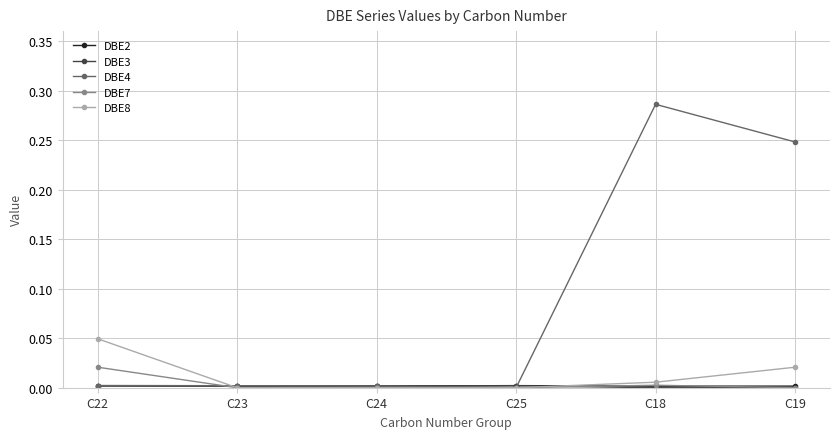

What is the label of the 6th point from the right?

C22